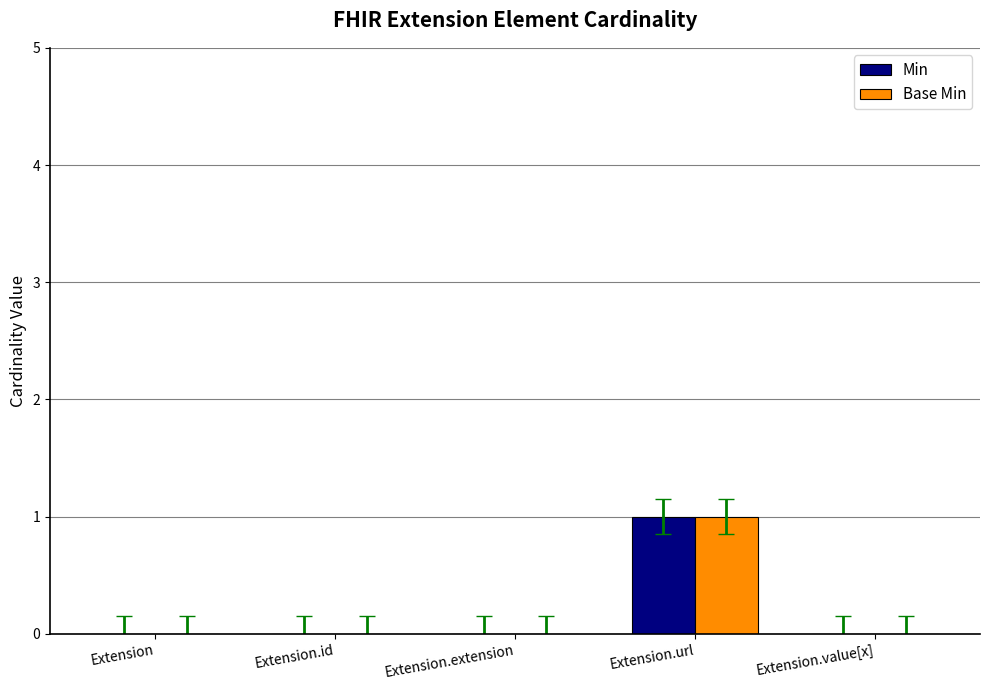

The value of Base Min at Extension.url is 1. True or false?

True